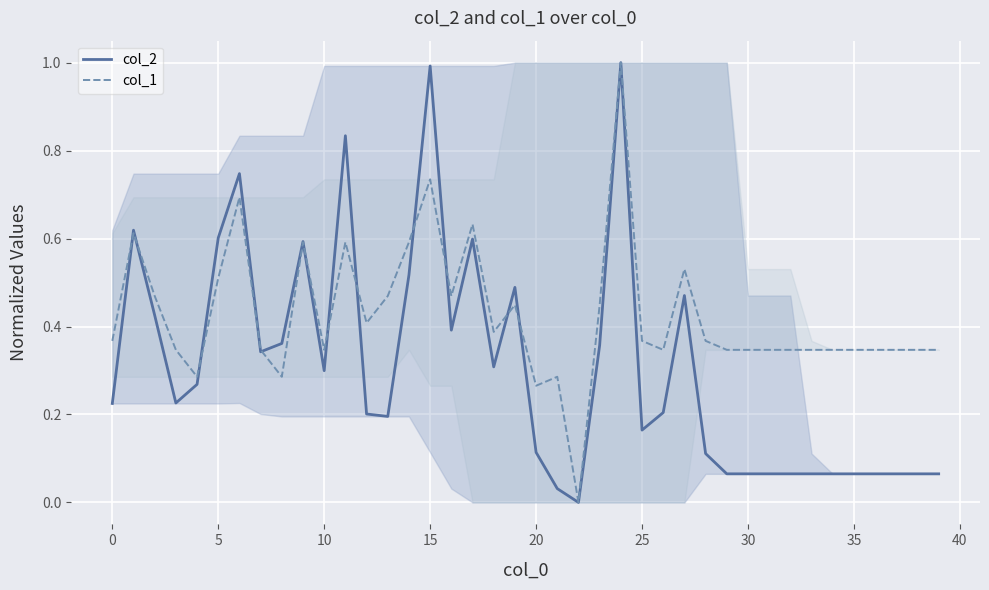

Reading left to right, transcribe all the data shown in this chart.

col_2: 0.2	0.6	0.4	0.2	0.3	0.6	0.7	0.3	0.4	0.6	0.3	0.8	0.2	0.2	0.5	1.0	0.4	0.6	0.3	0.5	0.1	0.0	0.0	0.4	1.0	0.2	0.2	0.5	0.1	0.1	0.1	0.1	0.1	0.1	0.1	0.1	0.1	0.1	0.1	0.1
col_1: 0.4	0.6	0.5	0.3	0.3	0.5	0.7	0.3	0.3	0.6	0.3	0.6	0.4	0.5	0.6	0.7	0.5	0.6	0.4	0.4	0.3	0.3	0.0	0.4	1.0	0.4	0.3	0.5	0.4	0.3	0.3	0.3	0.3	0.3	0.3	0.3	0.3	0.3	0.3	0.3